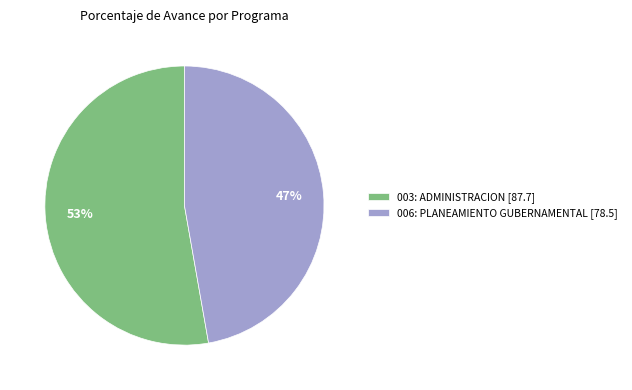

Rank the categories by value from lowest to highest.

006: PLANEAMIENTO GUBERNAMENTAL, 003: ADMINISTRACION